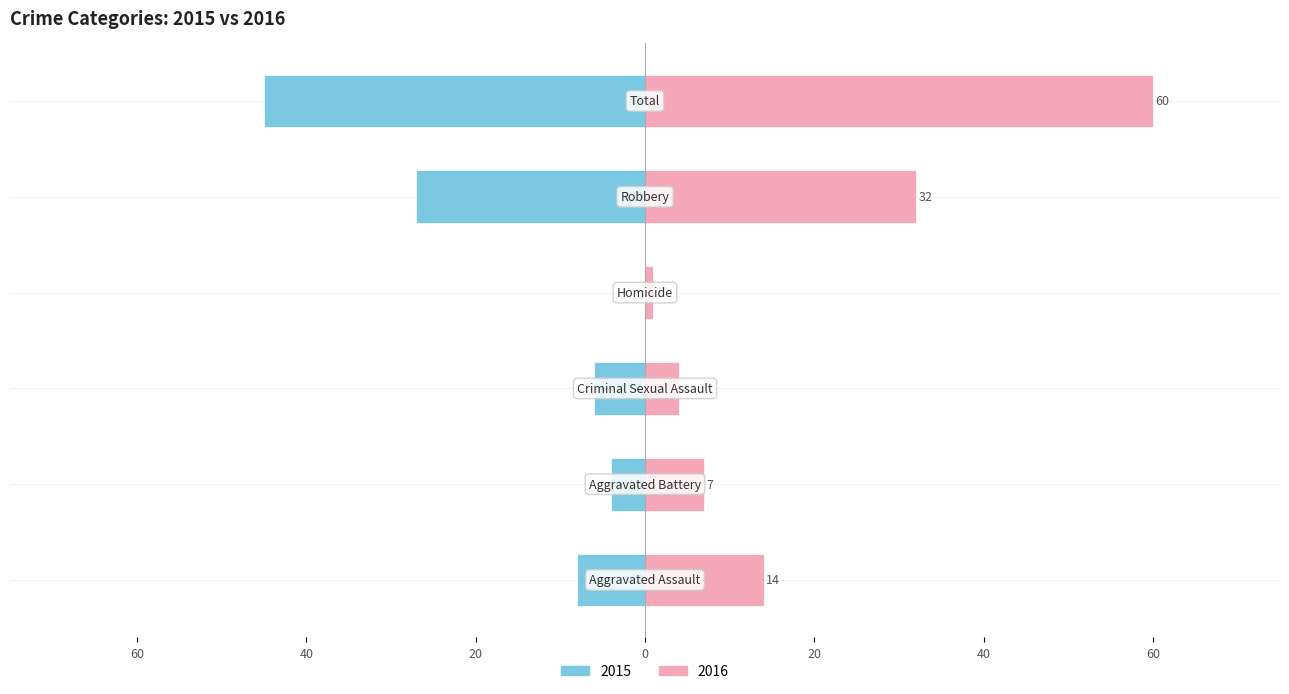

How many bars are there in each group?

2